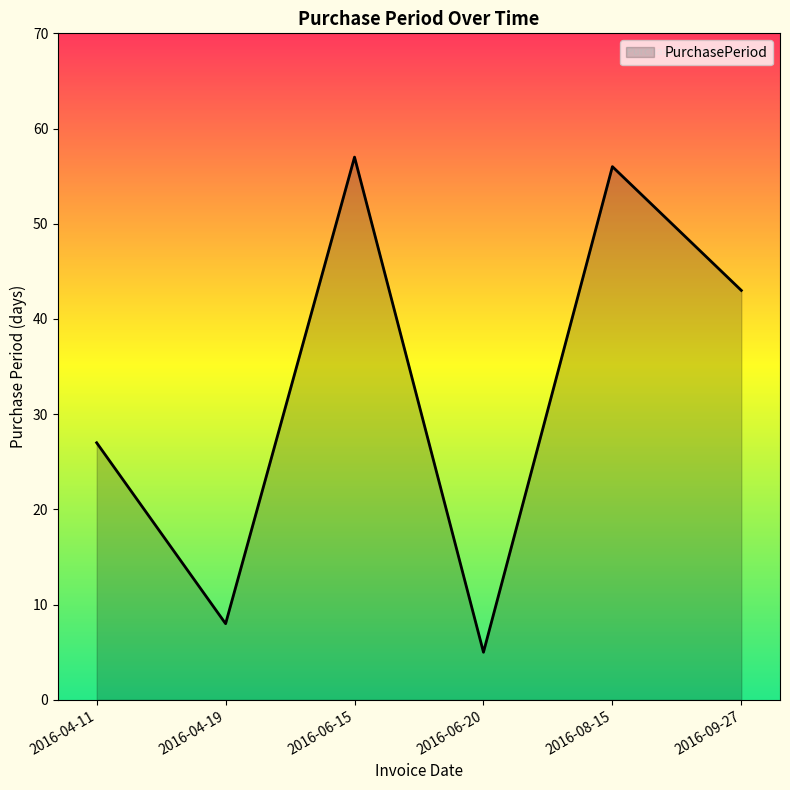

Which label corresponds to the largest value in the chart?

2016-06-15